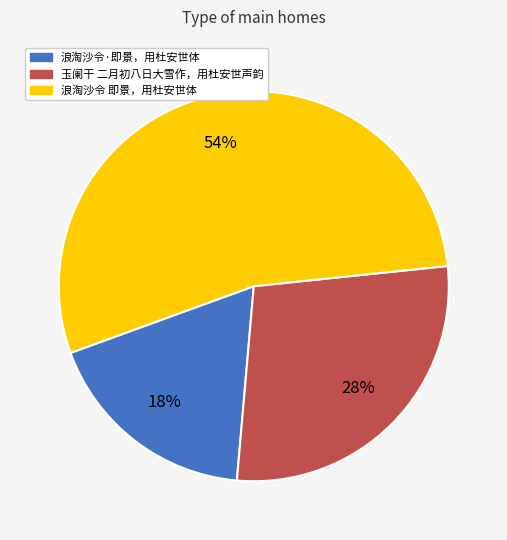

Is 浪淘沙令 即景，用杜安世体 the majority of the pie?

Yes